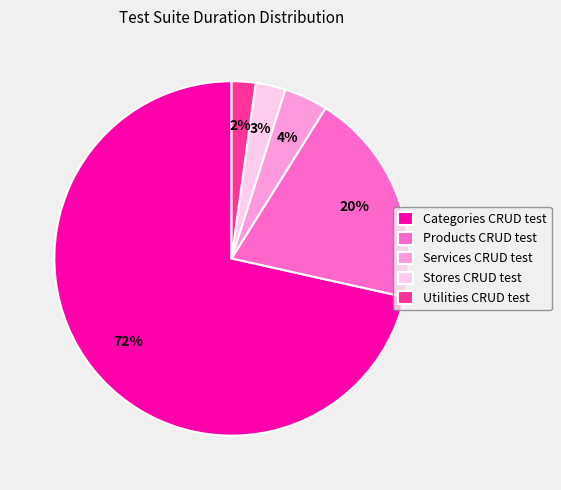

What is the smallest slice in the pie chart?

Utilities CRUD test